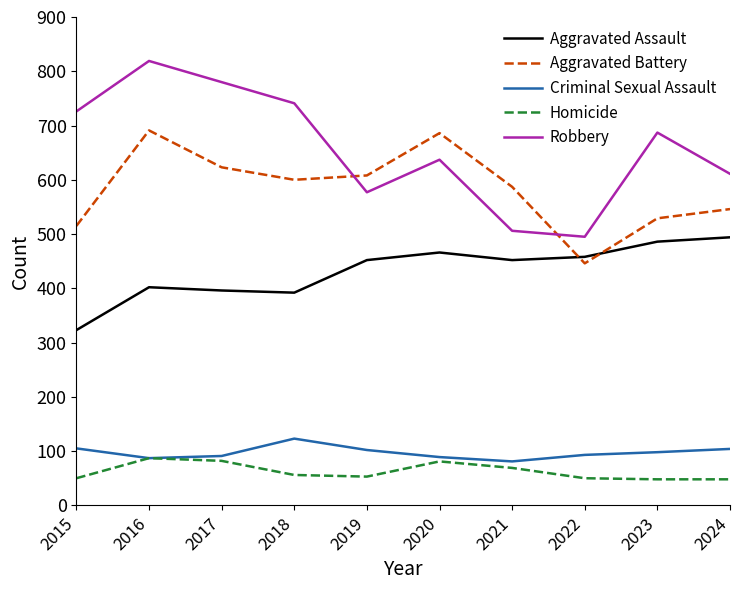

What is the spread (max minus min) of values at 2019?

555